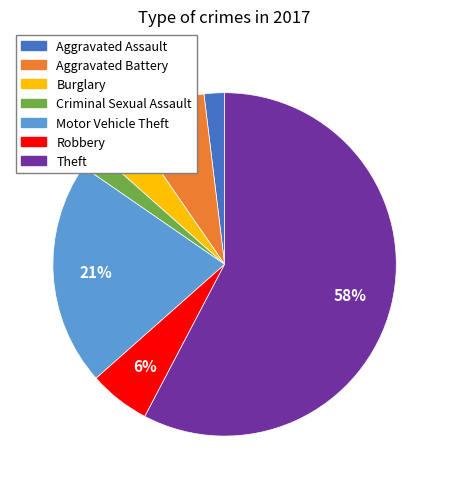

Is Motor Vehicle Theft the majority of the pie?

No